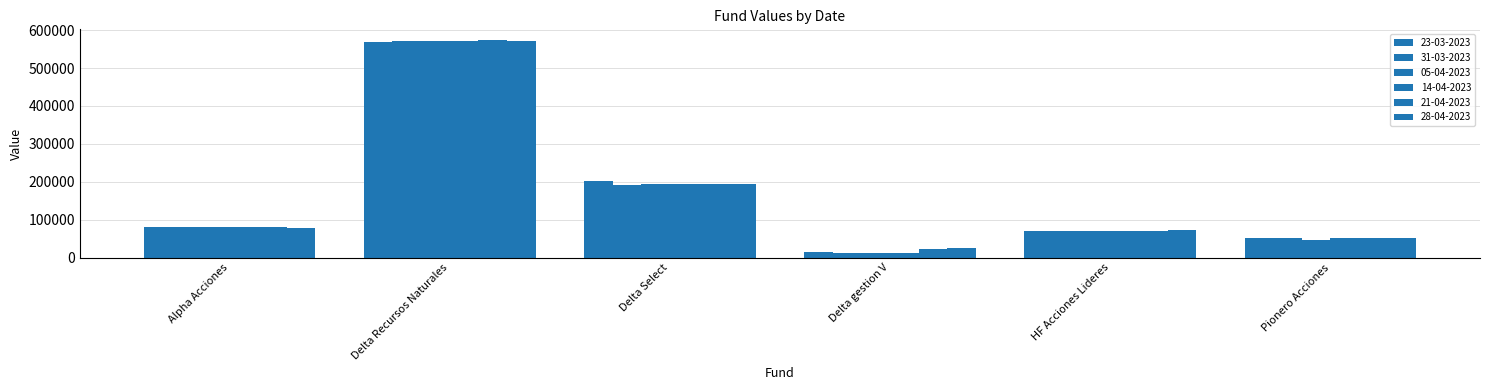

What is the total value across all series at Pionero Acciones?

306508.3